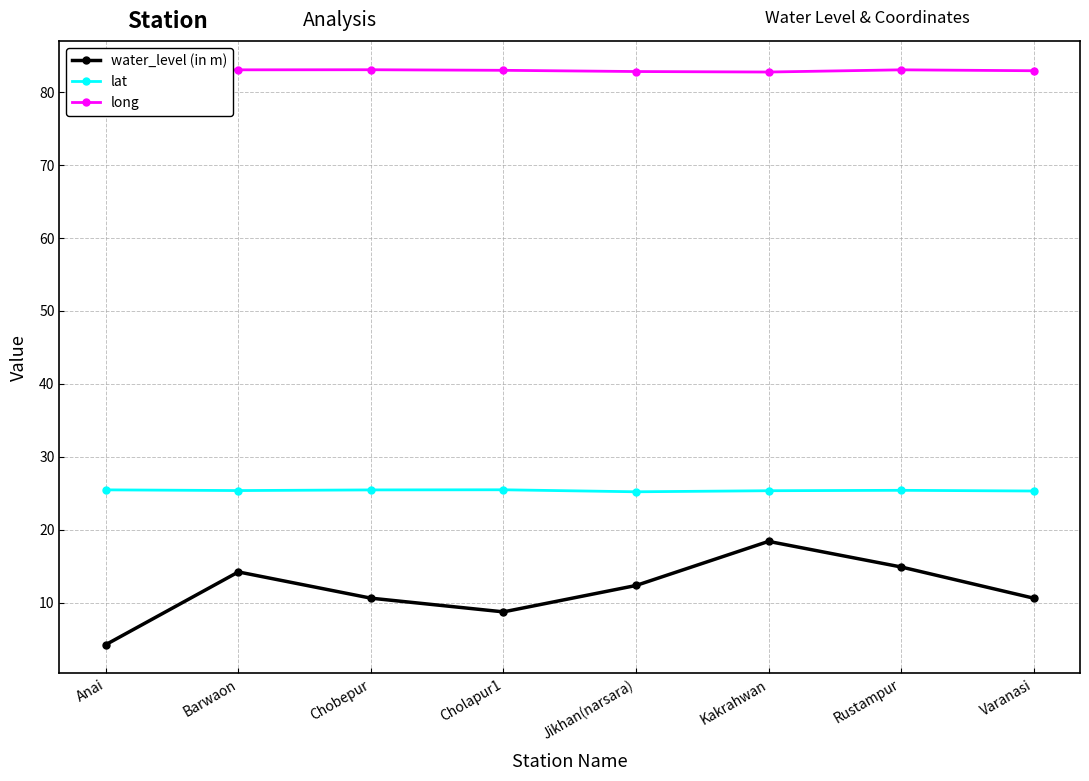

Which series changed the most between Anai and Varanasi?

water_level (in m)